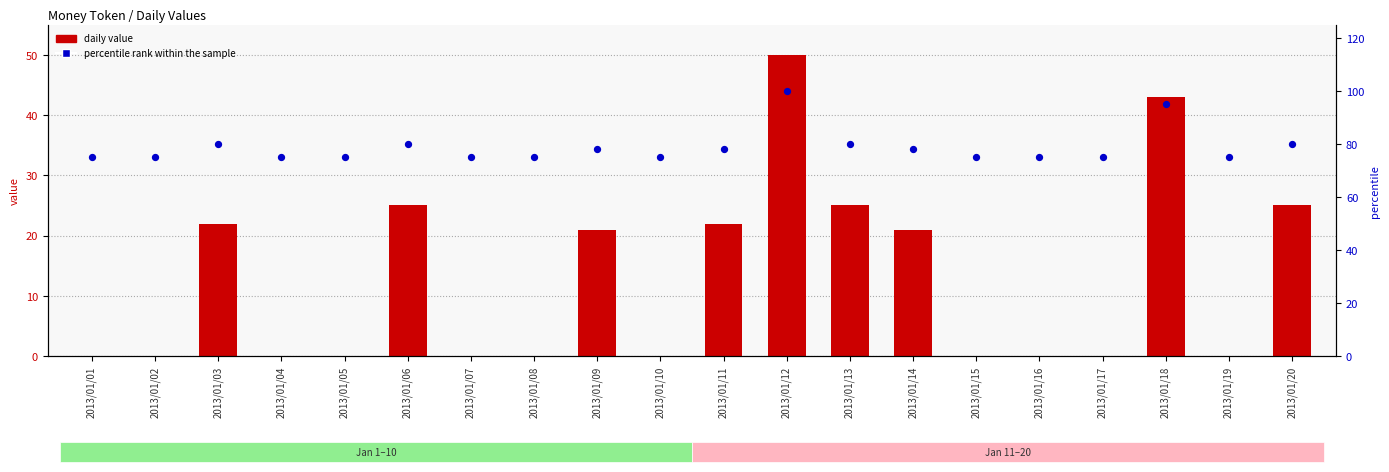

What are all the series names shown in the legend?

daily value, percentile rank within the sample